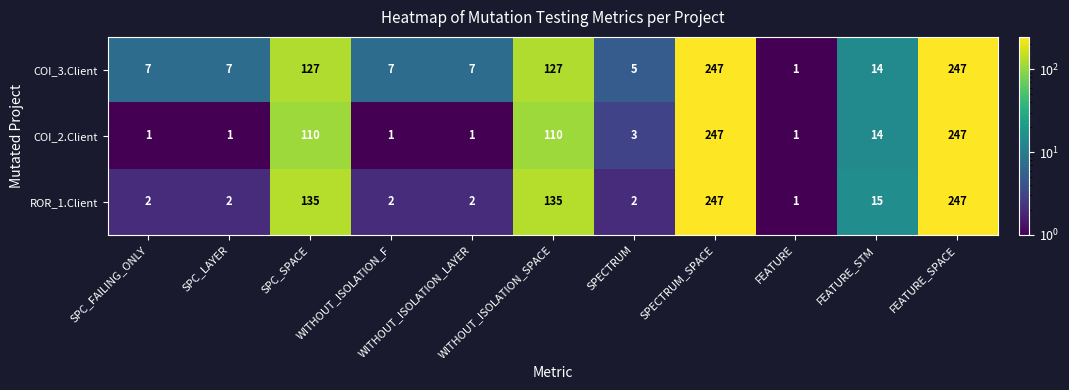

What is the total value across all series at WITHOUT_ISOLATION_SPACE?

372